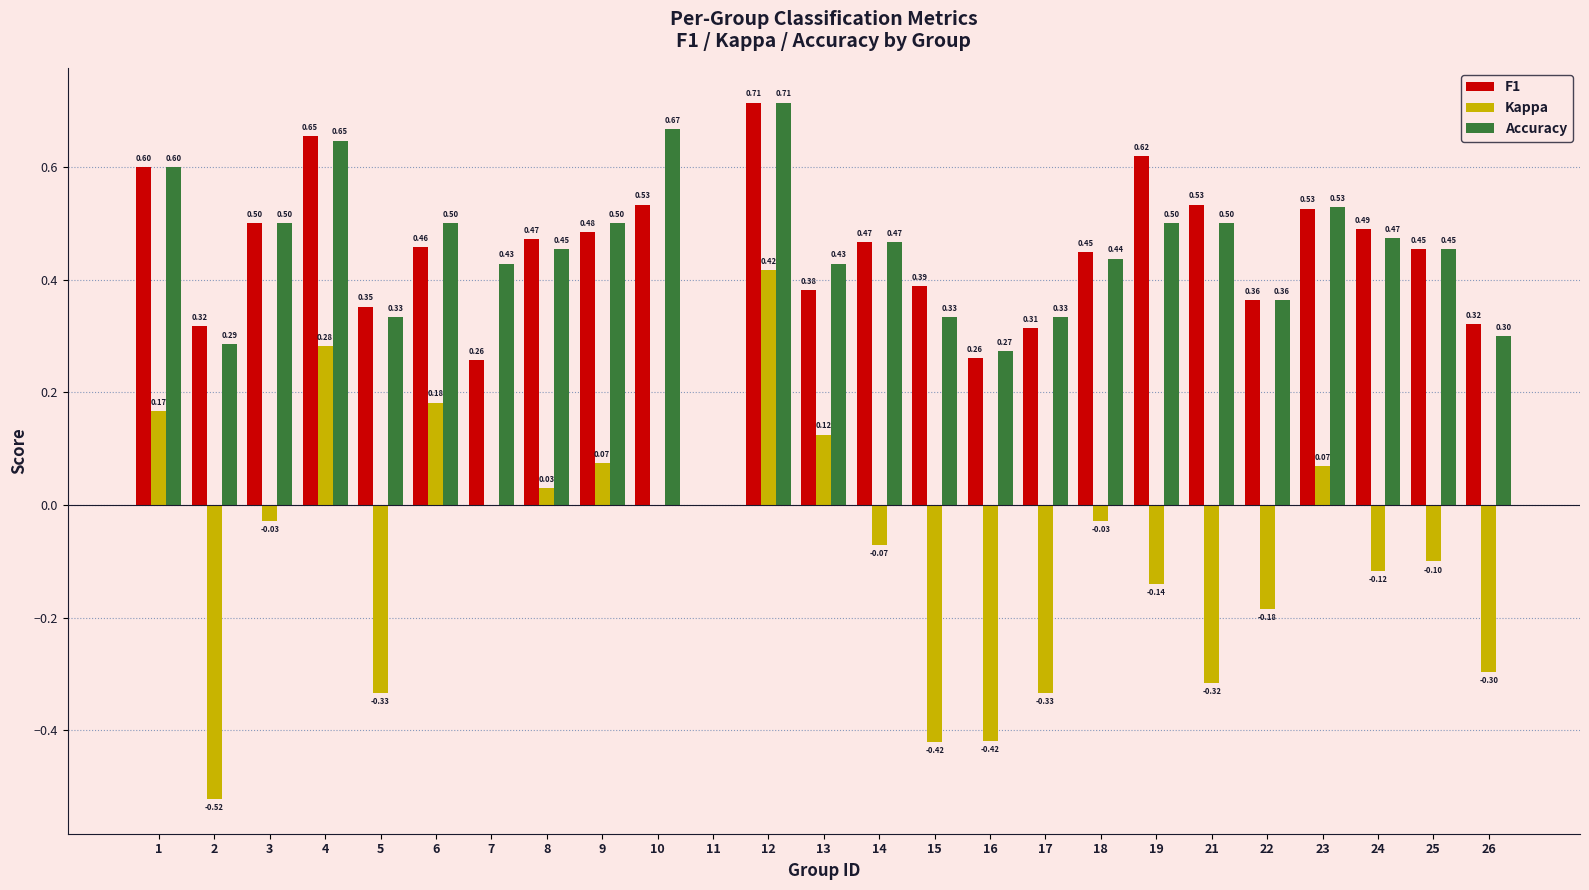

Does the chart contain stacked bars?

No